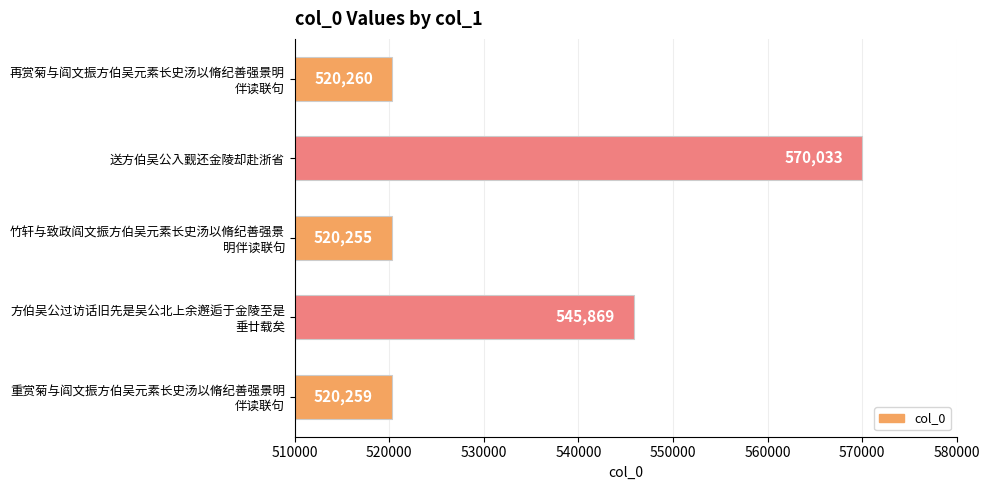

The chart shows a value of 209212 at 送方伯吴公入觐还金陵却赴浙省. True or false?

False